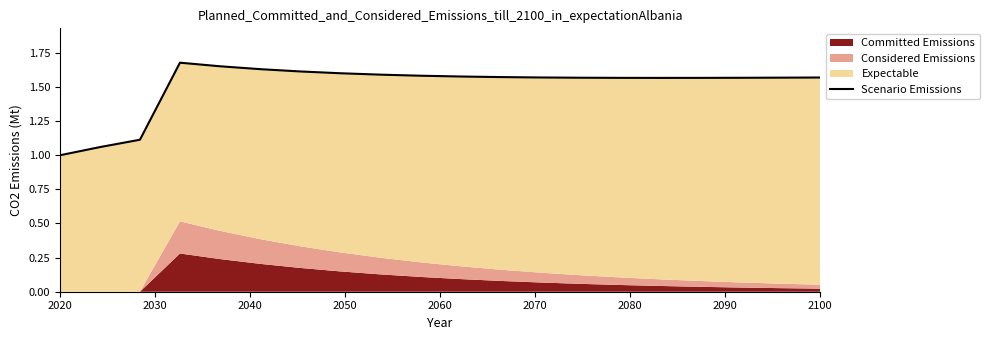

What is the average value?

1.5